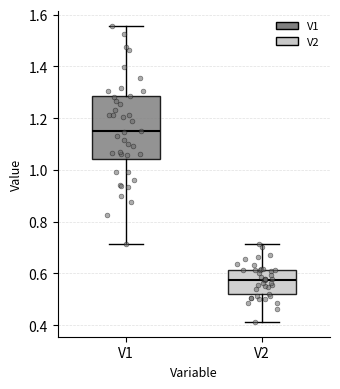

Which box is the tallest, from its lower edge to its upper edge?

V1